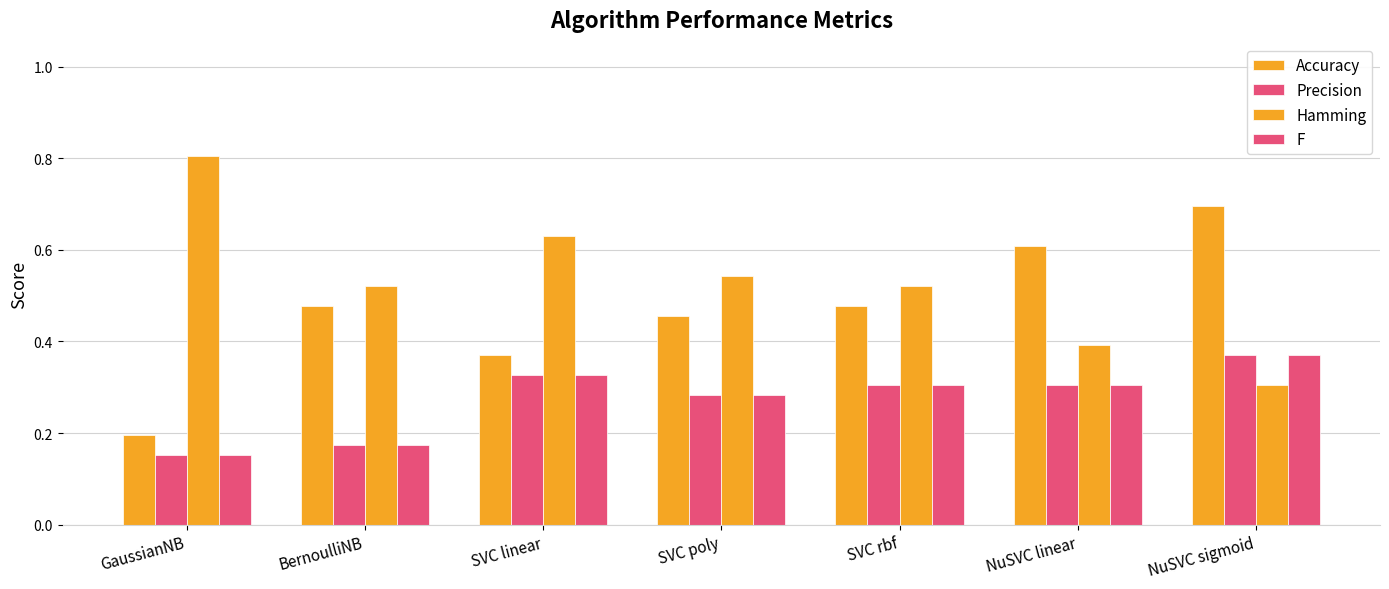

Rank the series at SVC rbf from highest to lowest value.

Hamming, Accuracy, Precision, F